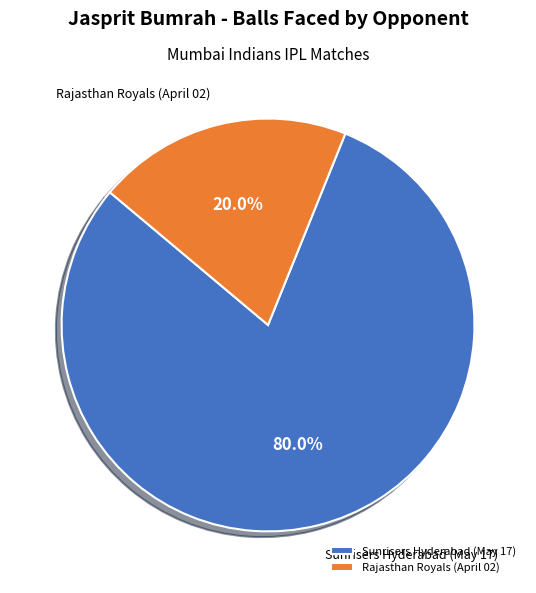

Which slice represents more than half of the pie?

Sunrisers Hyderabad (May 17)